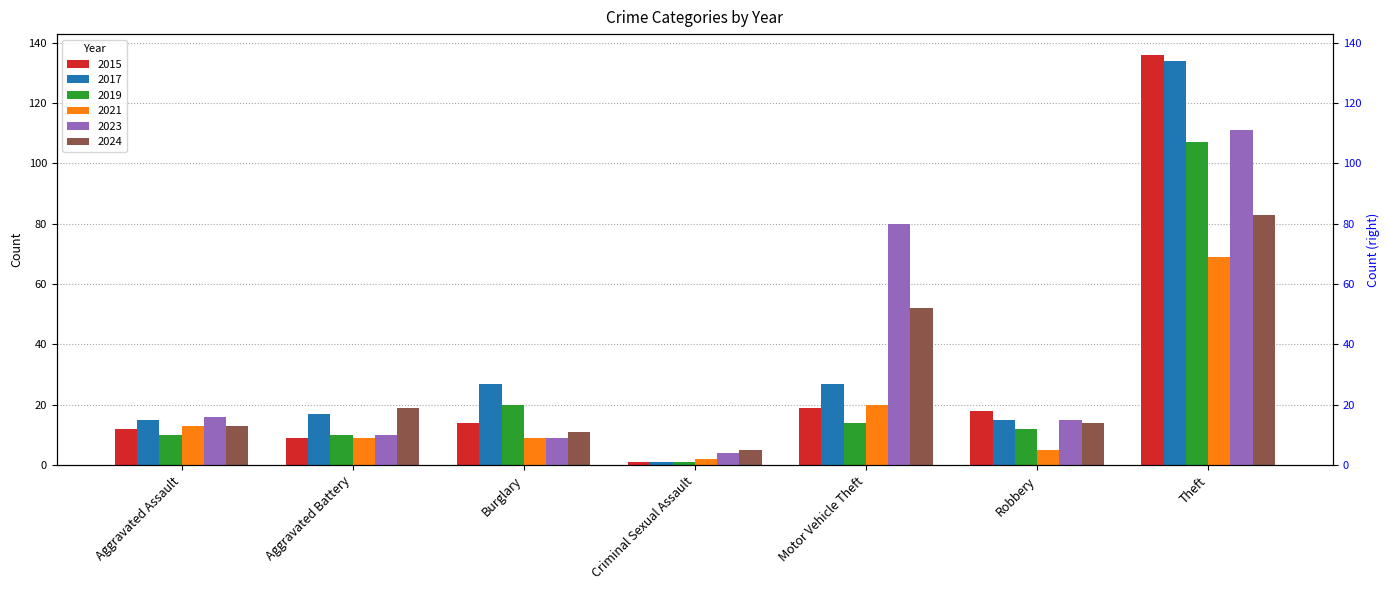

How many bars are there in each group?

6